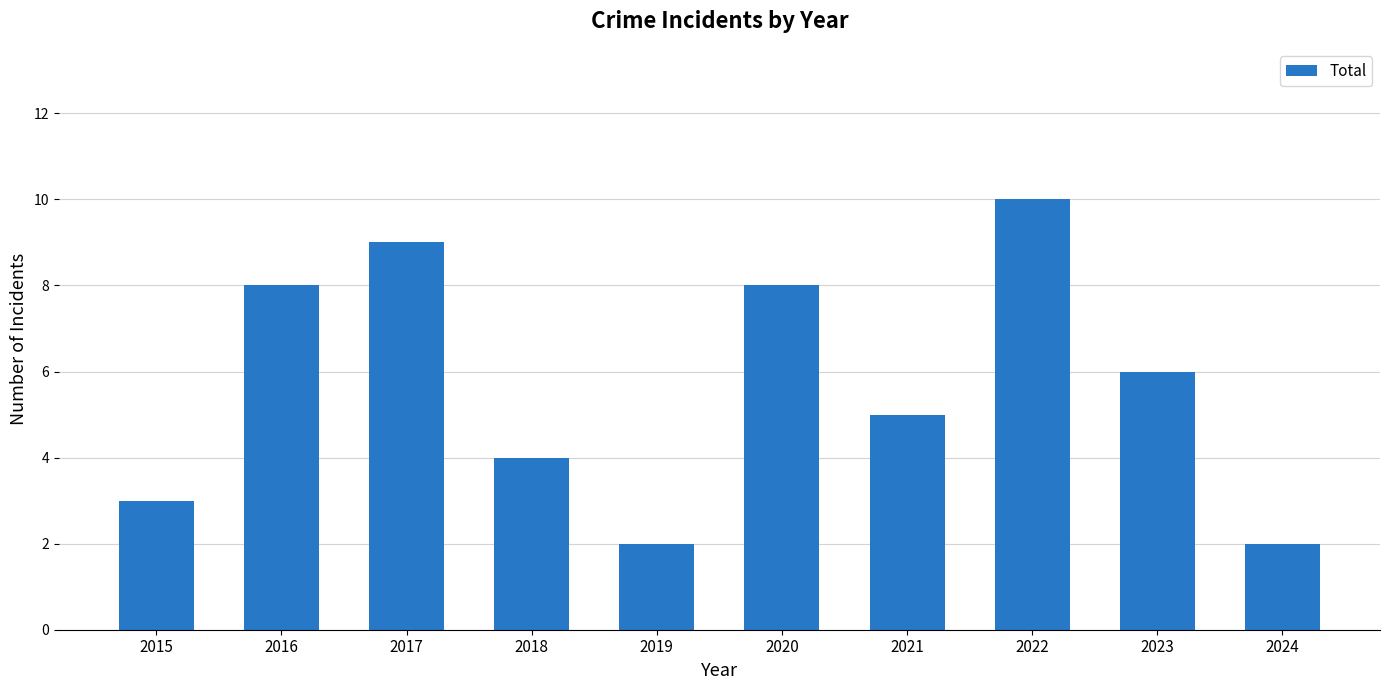

Reading left to right, list all the values displayed in this chart.

3	8	9	4	2	8	5	10	6	2